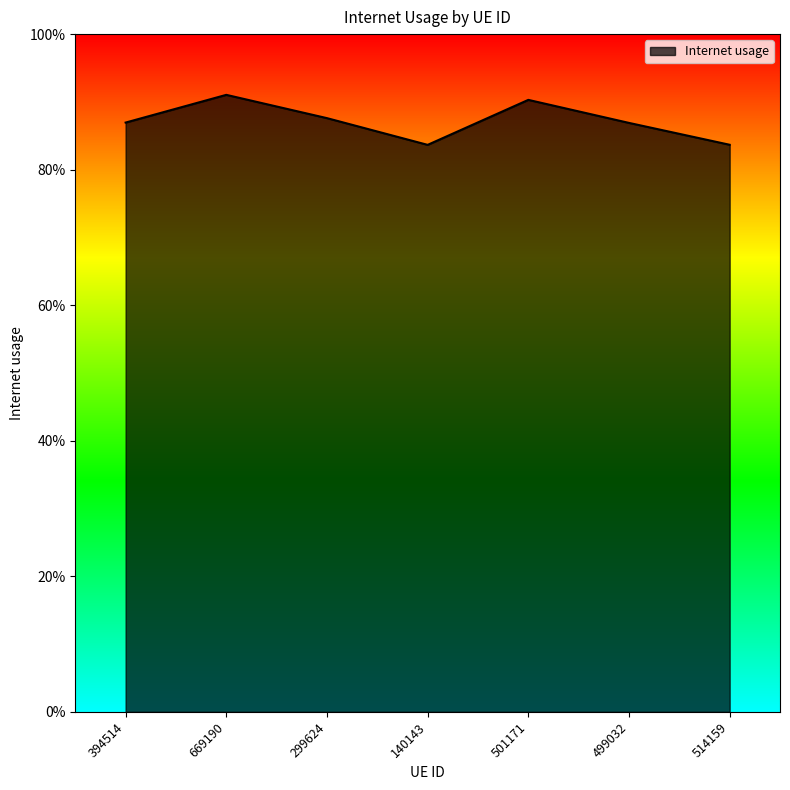

What is the difference between the values at 501171 and 140143?

0.1